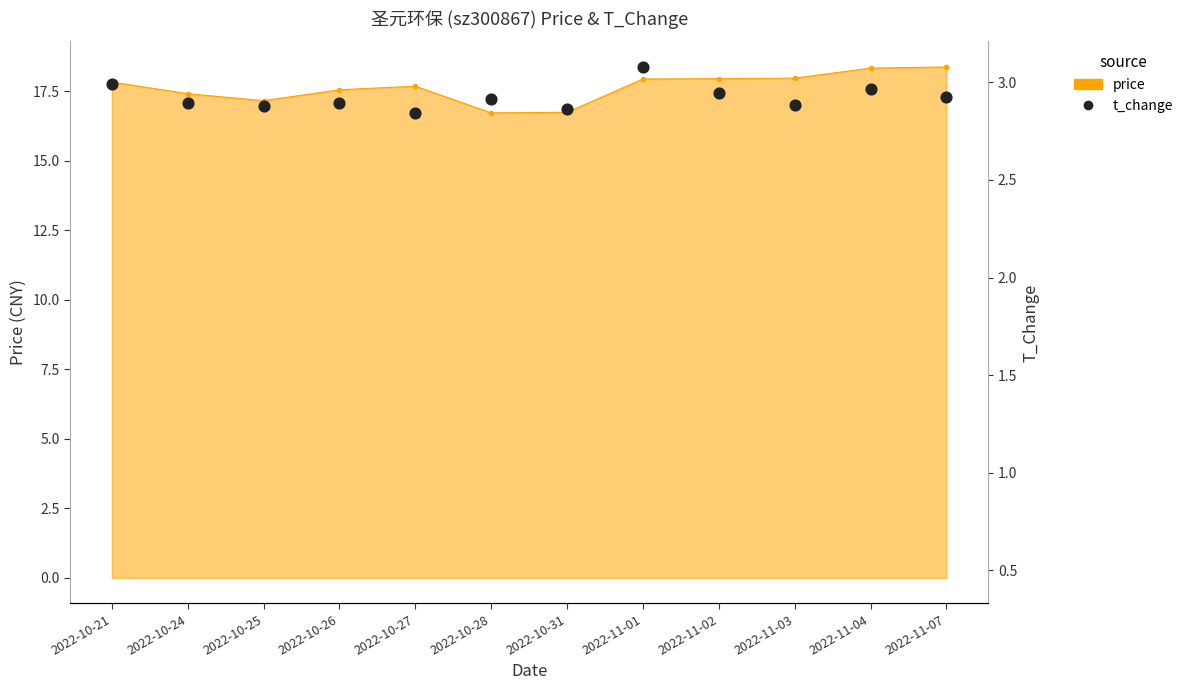

What is the change in value from 2022-11-03 to 2022-11-07?

+0.3